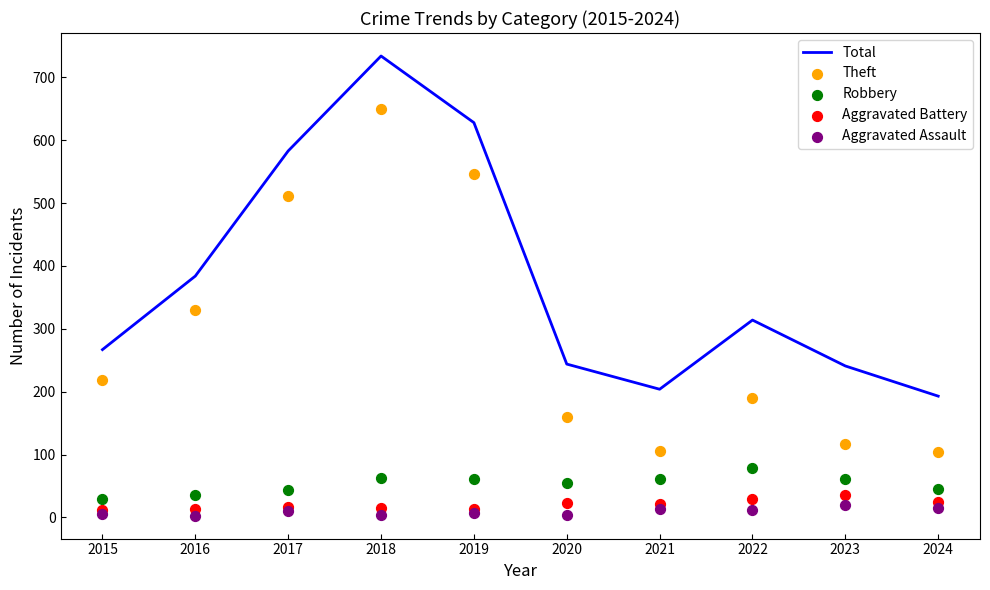

Which series has the widest spread of Y values?

Theft